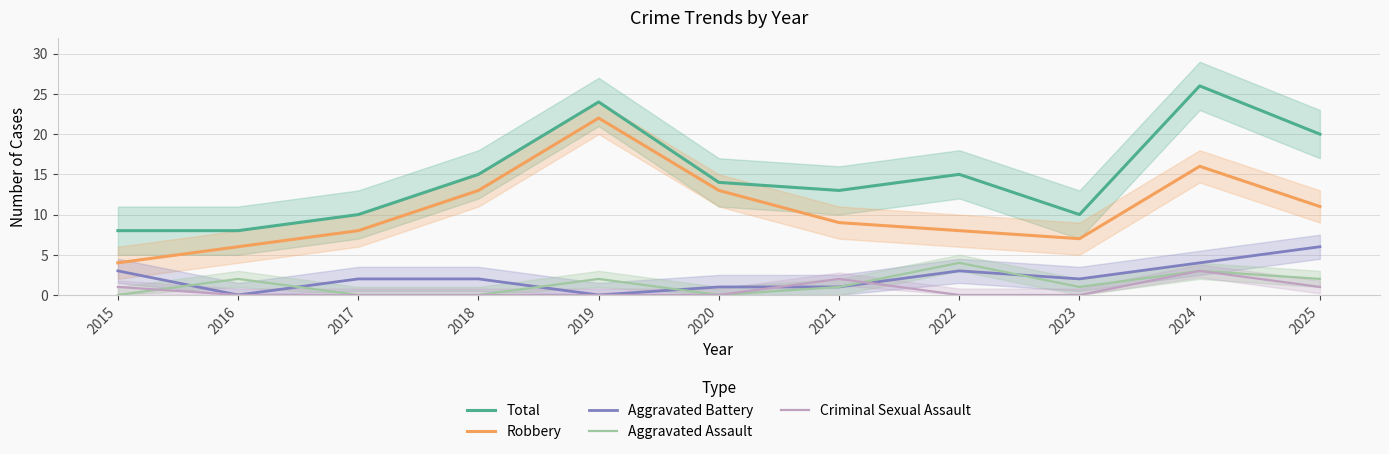

At which category does Aggravated Battery reach its first local valley?

2016